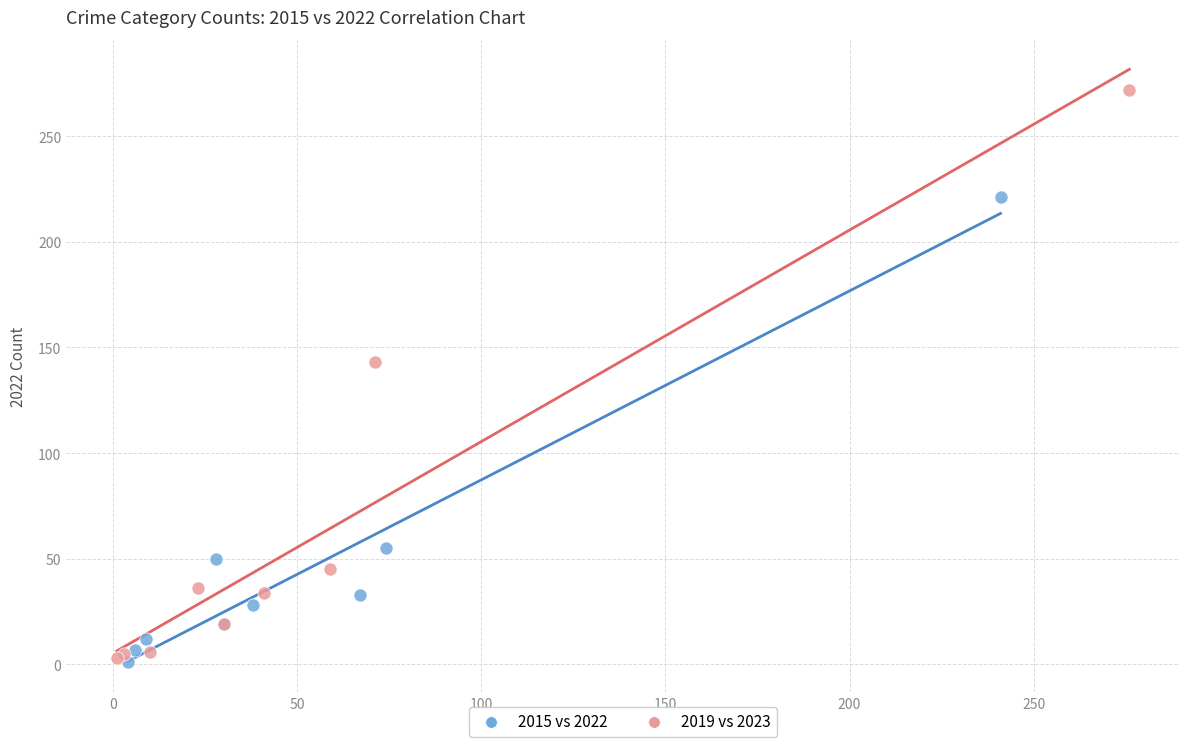

Which series has the largest Y range (max minus min)?

2019 vs 2023